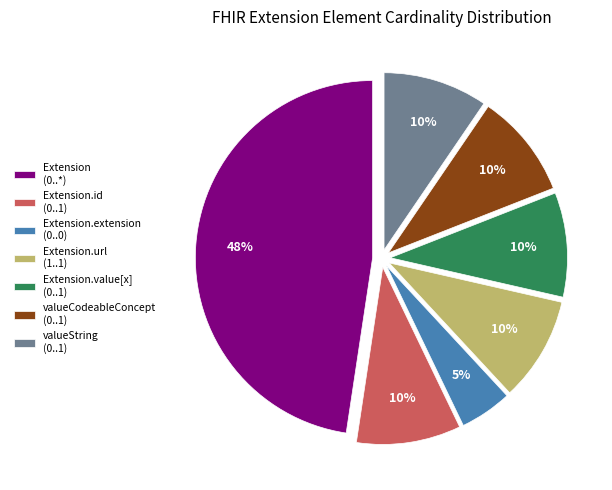

True or false: valueCodeableConcept (0..1) accounts for 17% of the total.

False